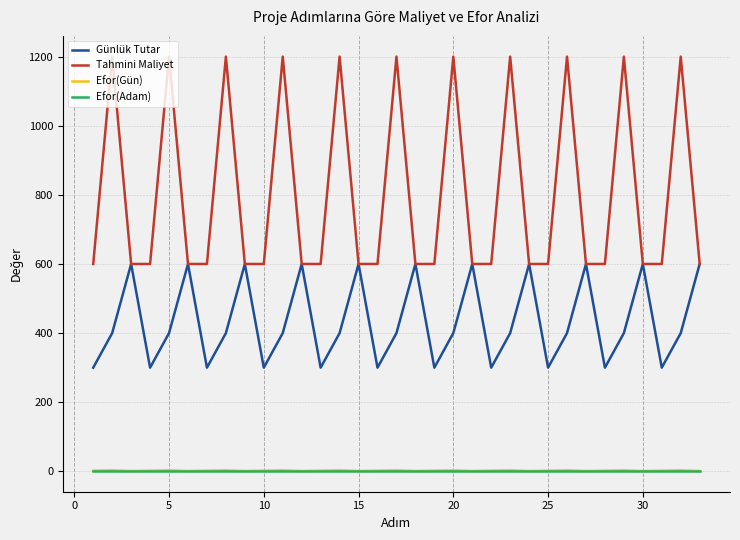

Does the chart have visible grid lines?

Yes